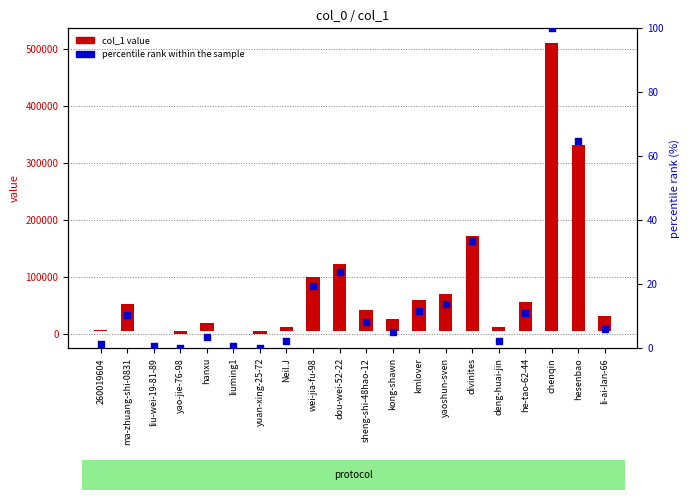

At how many categories does at least one series exceed 406876?

1